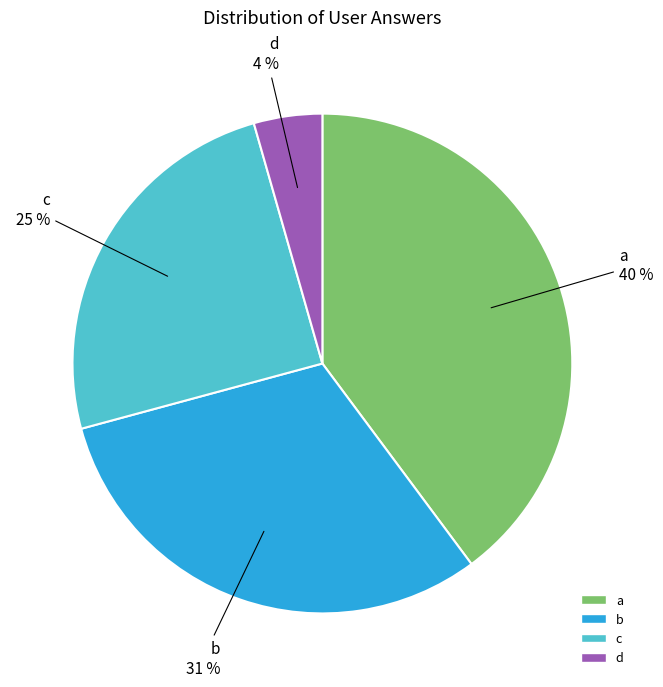

Between a and c, which is larger?

a